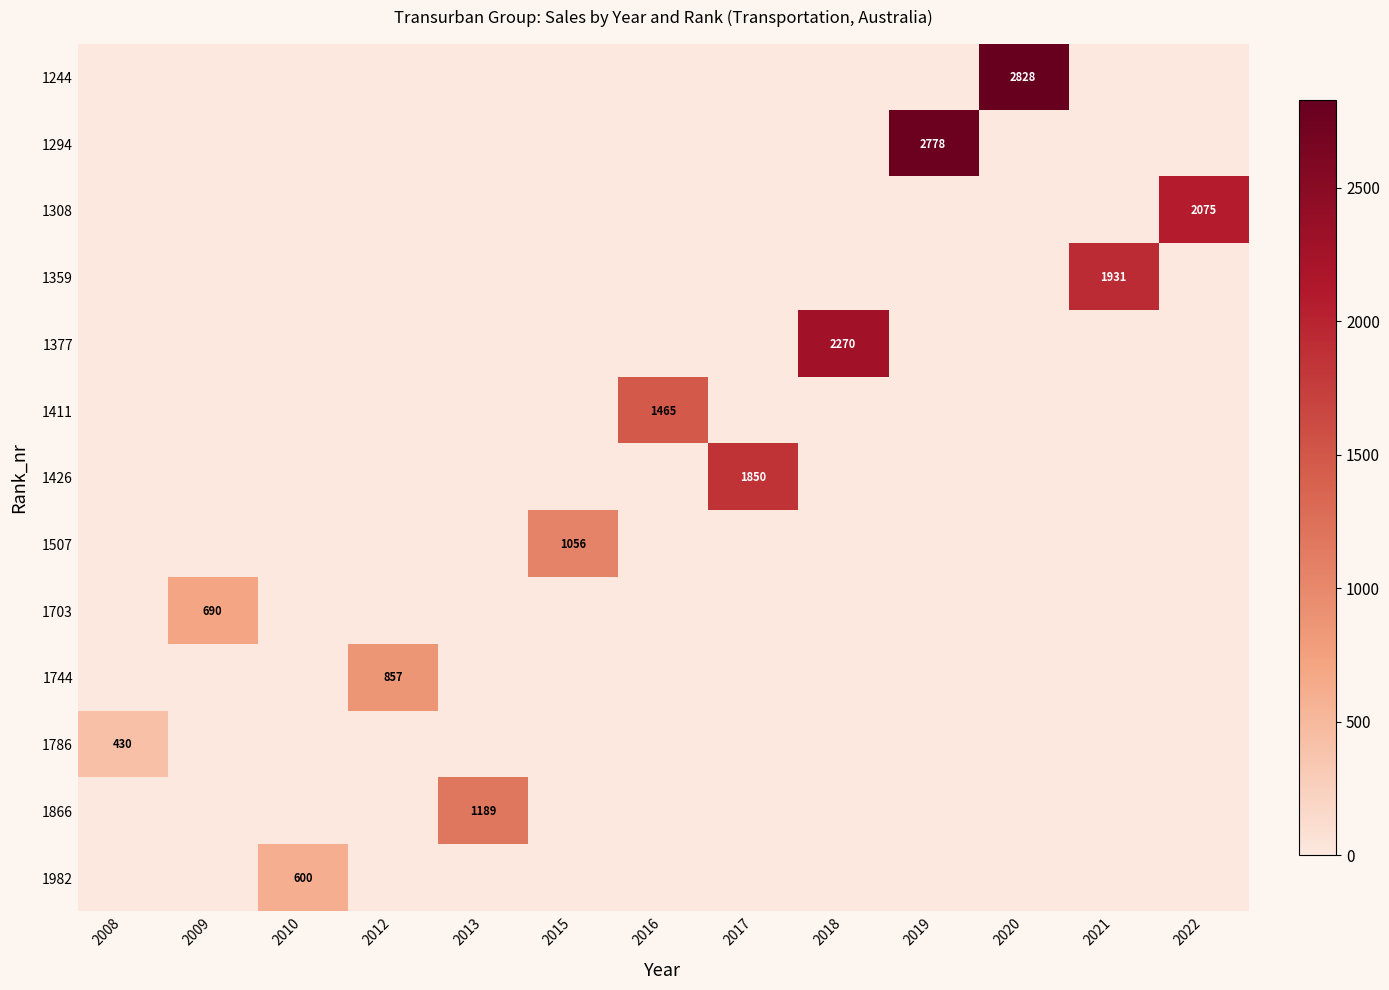

At how many categories does at least one series exceed 2032?

4